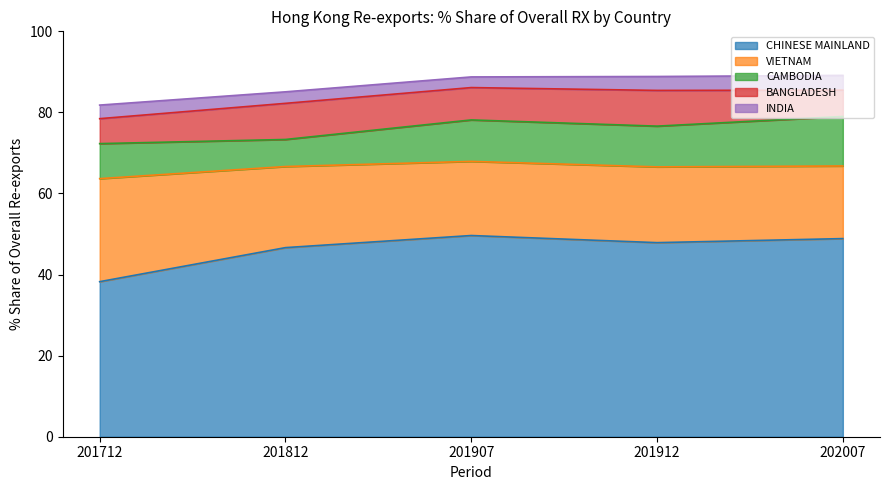

True or false: CHINESE MAINLAND has a value of 48.9 at 202007.

True